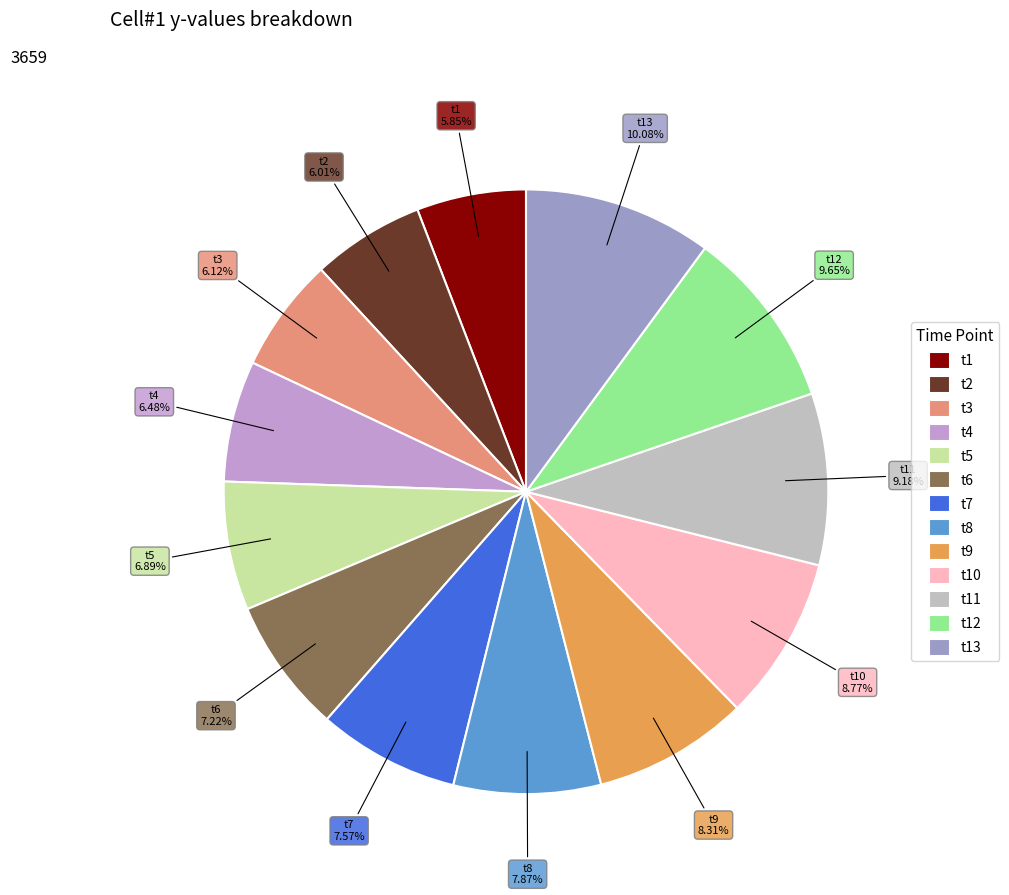

To the nearest percent, what is the difference between the largest and smallest slice percentages?

4%